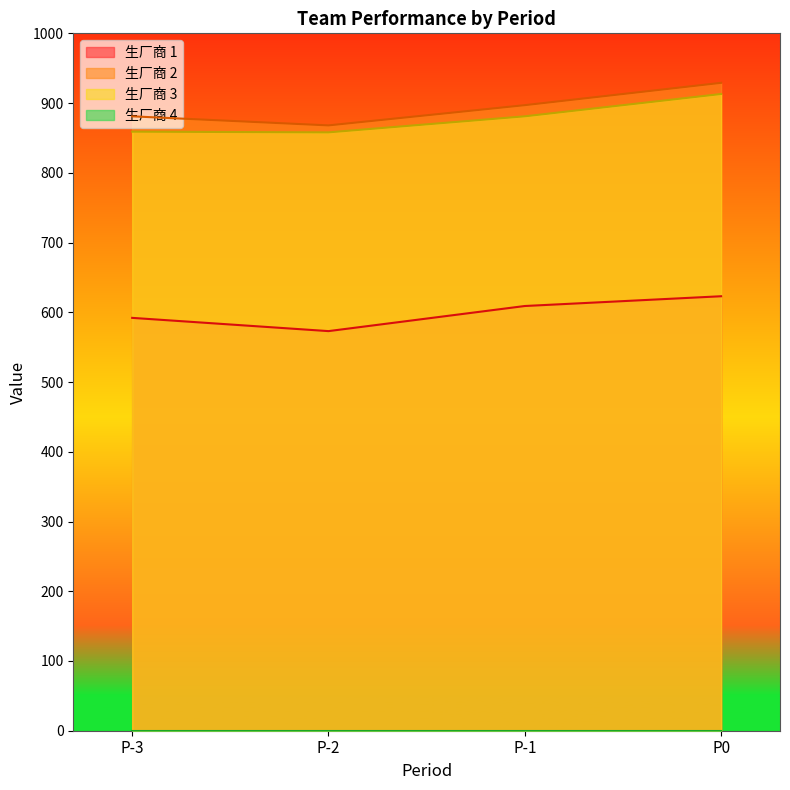

What is the difference between the second highest and second lowest values in the 生厂商 2 series?

16